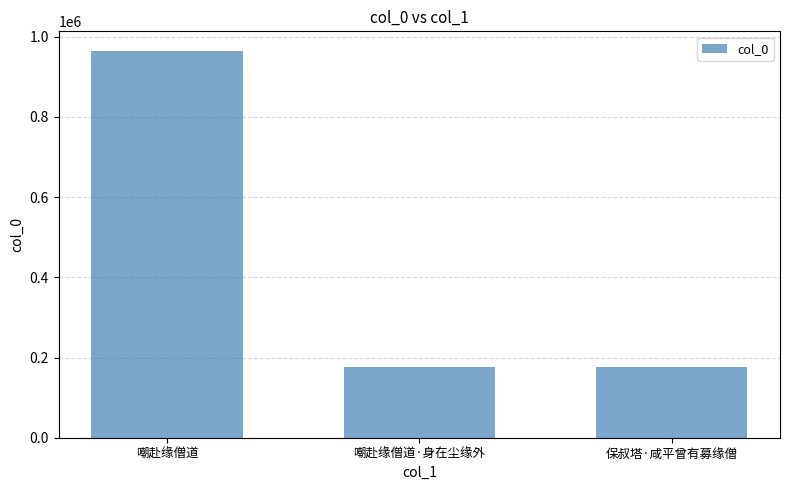

True or false: the data shows 177533 at 保叔塔·咸平曾有募缘僧.

True